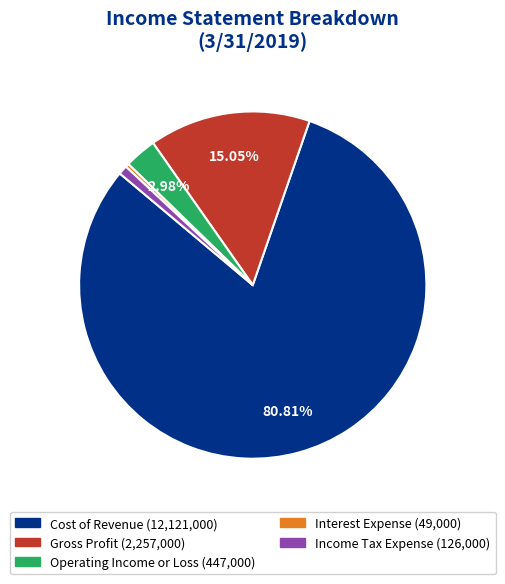

To the nearest percent, what is the difference between the largest and smallest slice percentages?

80%